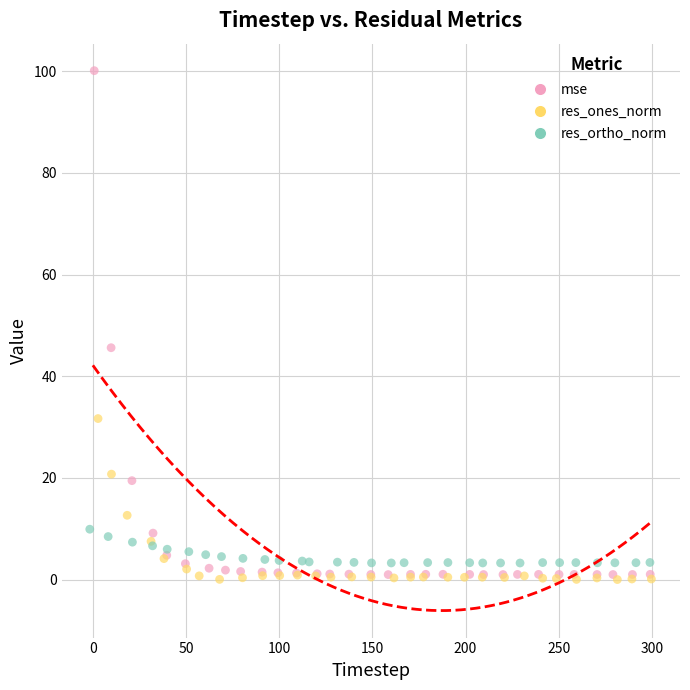

Which series has the largest Y range (max minus min)?

mse